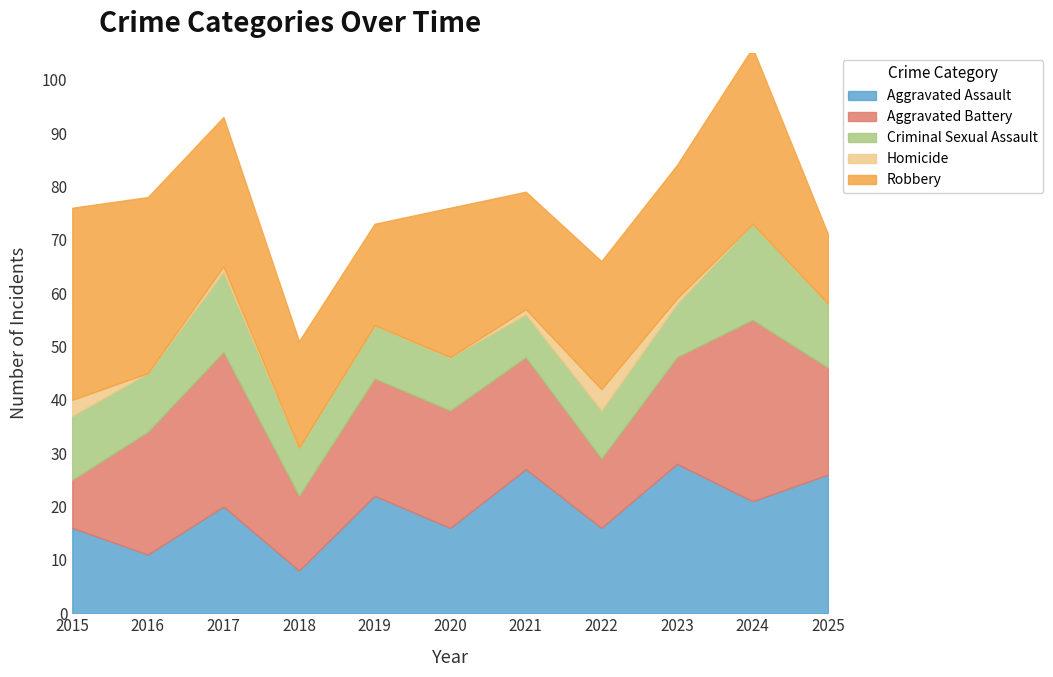

Reading right to left, transcribe all the data shown in this chart.

Aggravated Assault: 26	21	28	16	27	16	22	8	20	11	16
Aggravated Battery: 20	34	20	13	21	22	22	14	29	23	9
Criminal Sexual Assault: 12	18	10	9	8	10	10	9	15	11	12
Homicide: 0	0	1	4	1	0	0	0	1	0	3
Robbery: 13	33	25	24	22	28	19	20	28	33	36